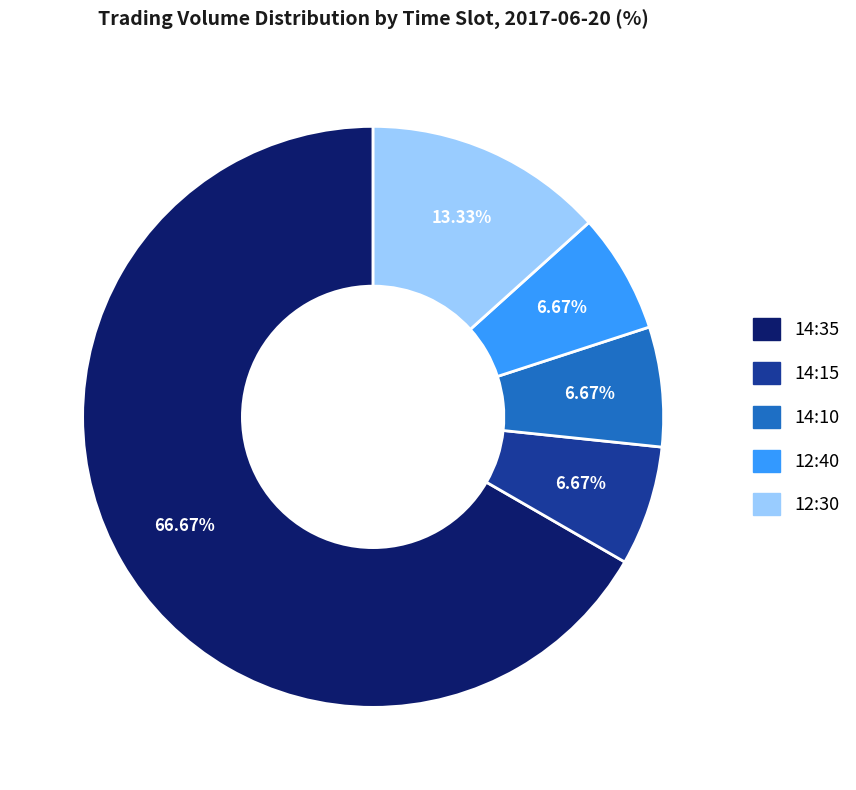

Does 14:35 represent more than half of the total?

Yes